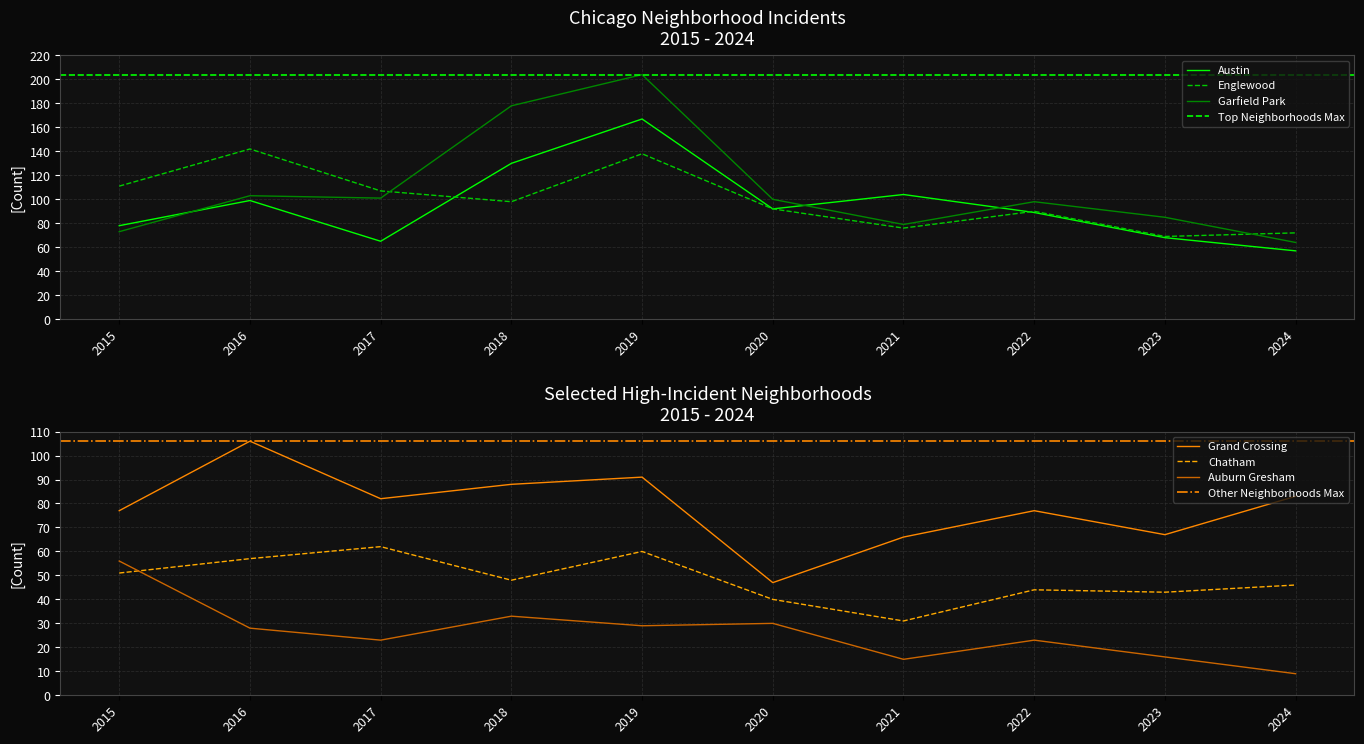

At 2024, list the series in order from smallest to largest.

Auburn Gresham, Chatham, Austin, Garfield Park, Englewood, Grand Crossing